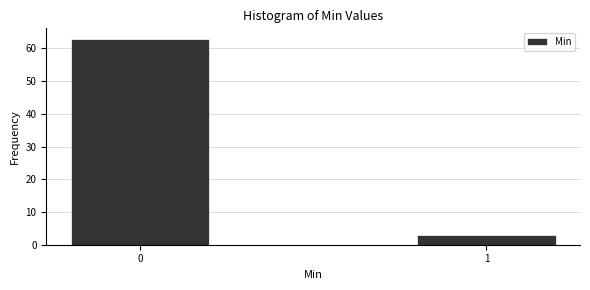

Reading left to right, extract all data points from this chart.

63	3